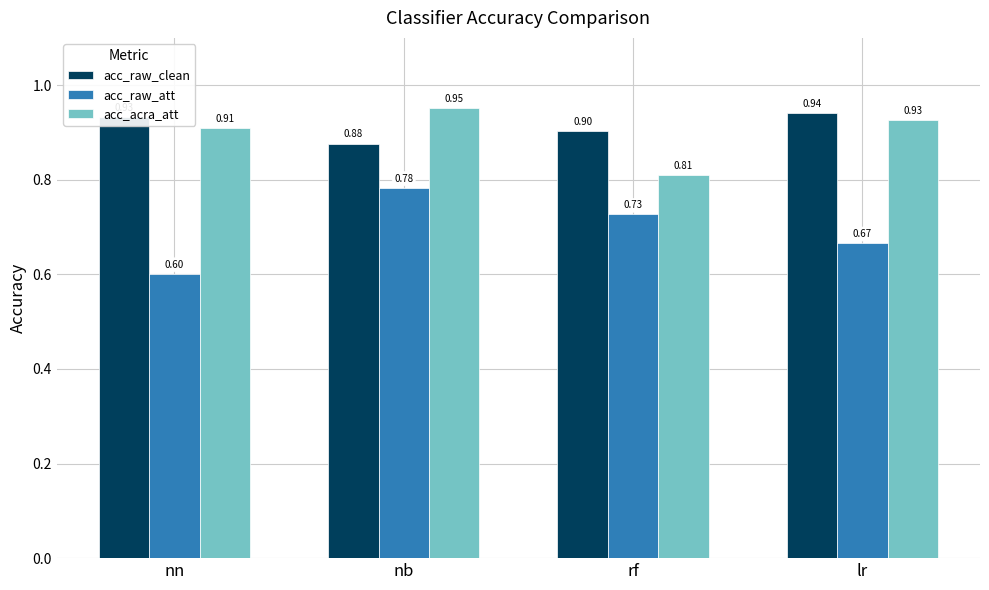

What is the average value of the acc_raw_clean series?

0.9